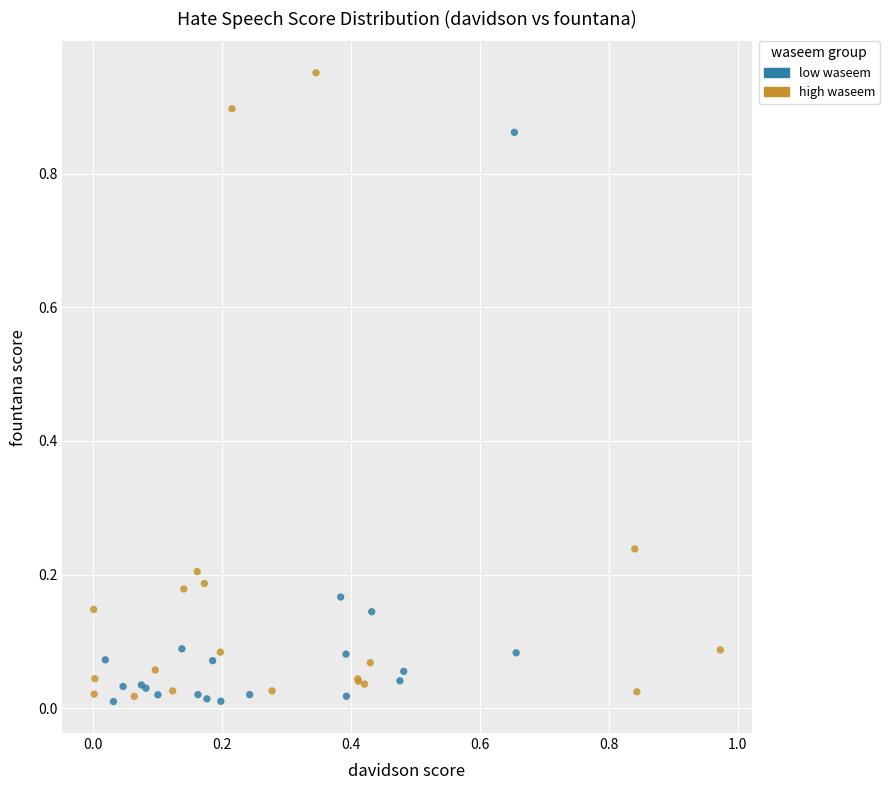

Which series reaches the maximum Y coordinate?

high waseem